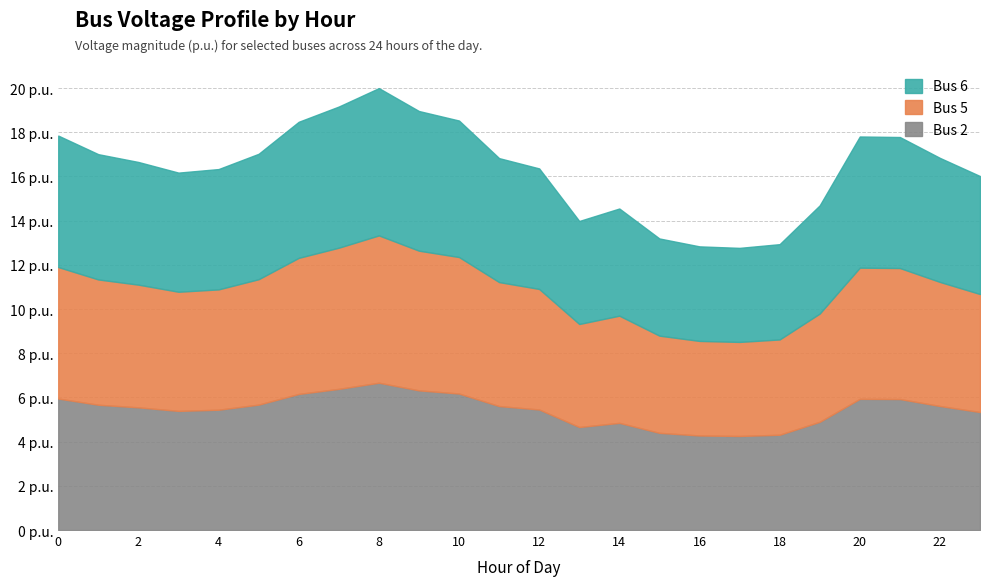

True or false: Bus 6 and Bus 2 cross at least once.

False